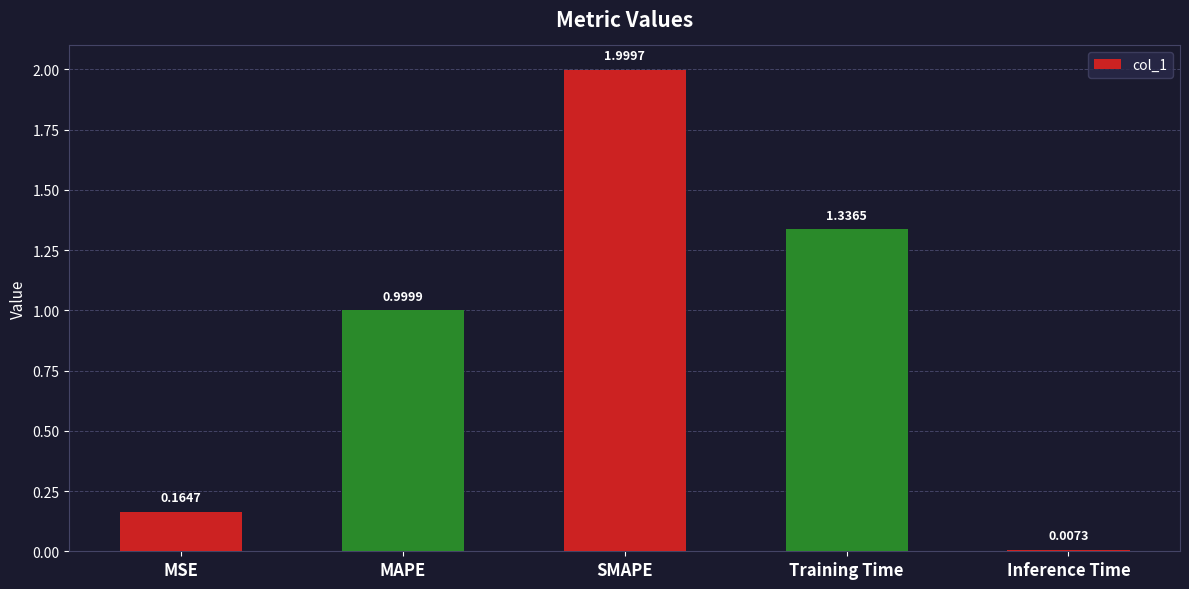

What is the approximate value at MAPE?

1.0